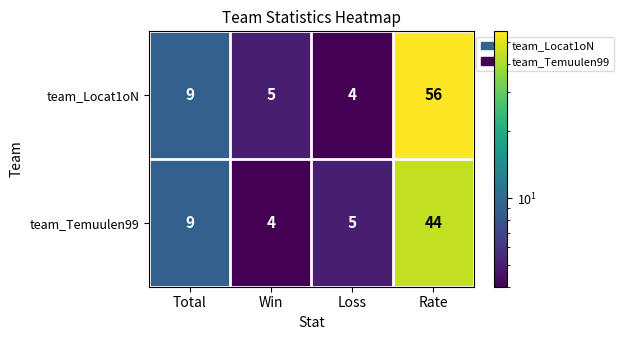

Which series changed the most between Total and Rate?

team_Locat1oN